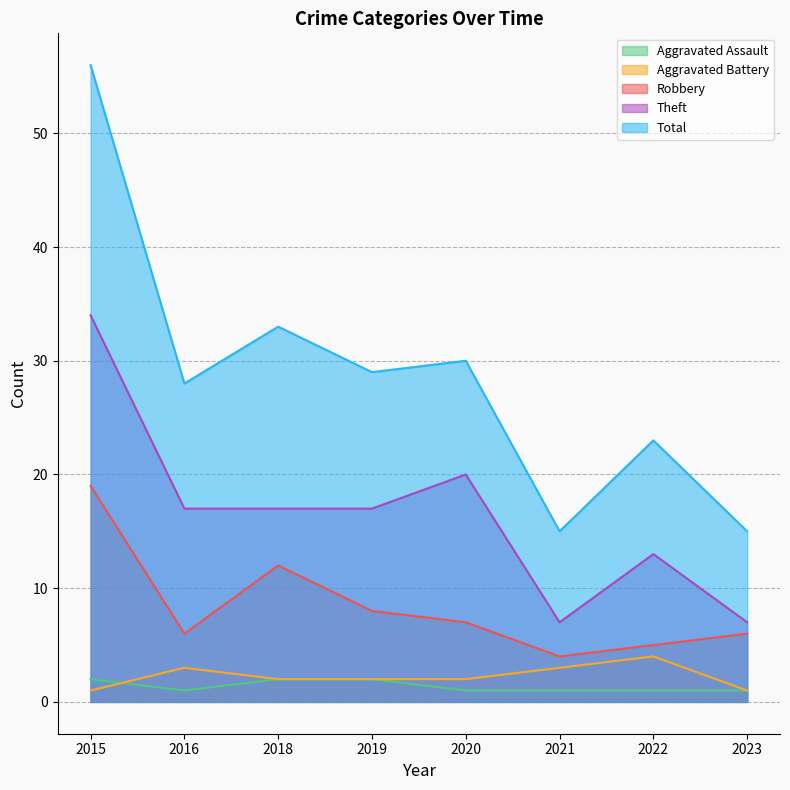

Reading right to left, what are all the values shown in this chart?

Aggravated Assault: 2023=1	2022=1	2021=1	2020=1	2019=2	2018=2	2016=1	2015=2
Aggravated Battery: 2023=1	2022=4	2021=3	2020=2	2019=2	2018=2	2016=3	2015=1
Robbery: 2023=6	2022=5	2021=4	2020=7	2019=8	2018=12	2016=6	2015=19
Theft: 2023=7	2022=13	2021=7	2020=20	2019=17	2018=17	2016=17	2015=34
Total: 2023=15	2022=23	2021=15	2020=30	2019=29	2018=33	2016=28	2015=56